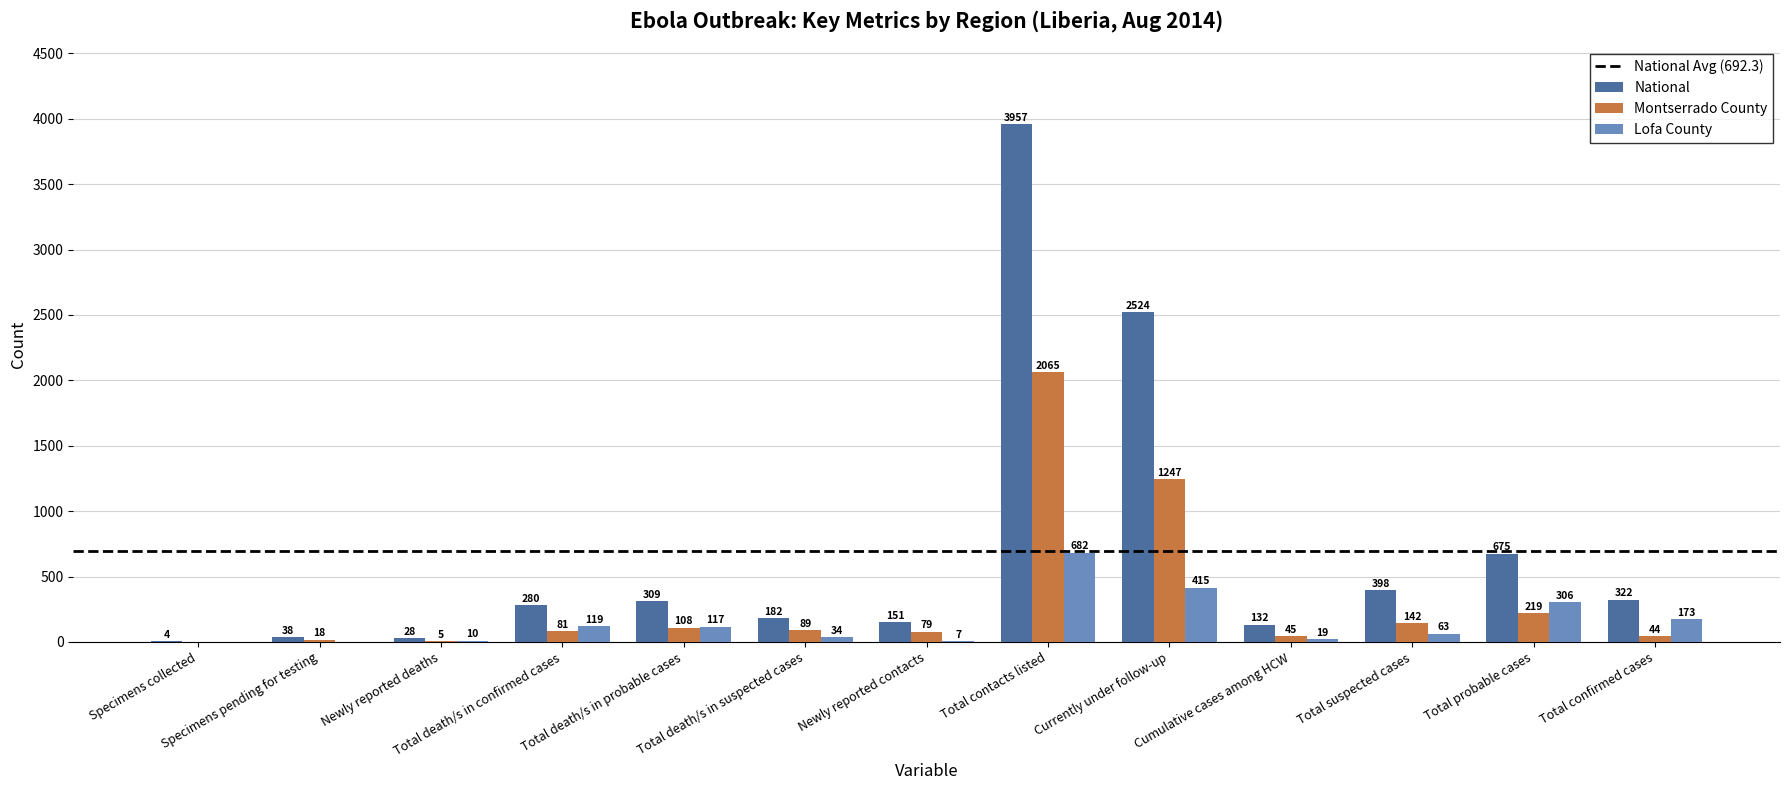

Which series changed the most between Specimens pending for testing and Total confirmed cases?

National